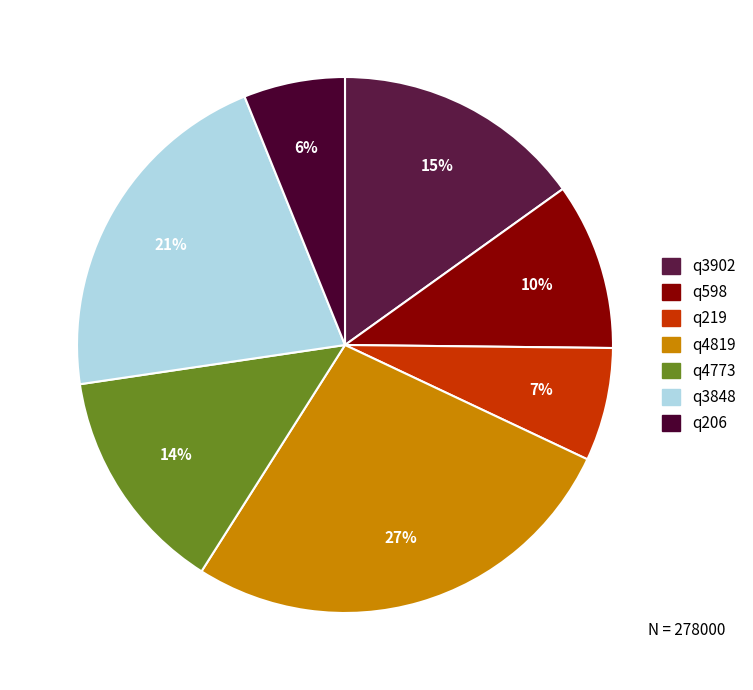

Which slice is the largest?

q4819